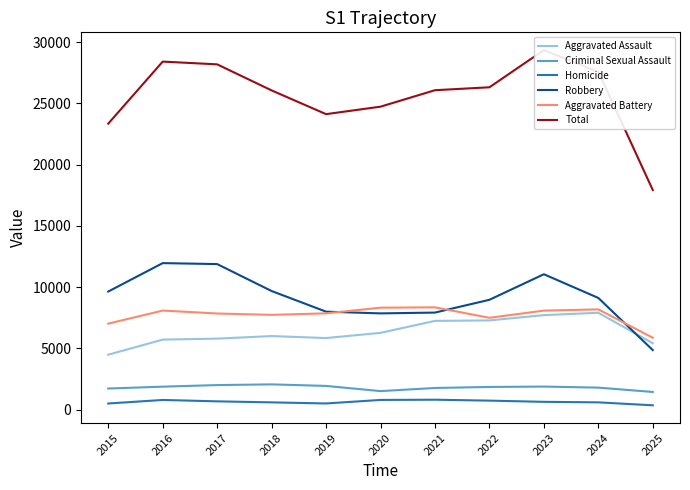

At which category does the chart reach its peak across all series?

2023